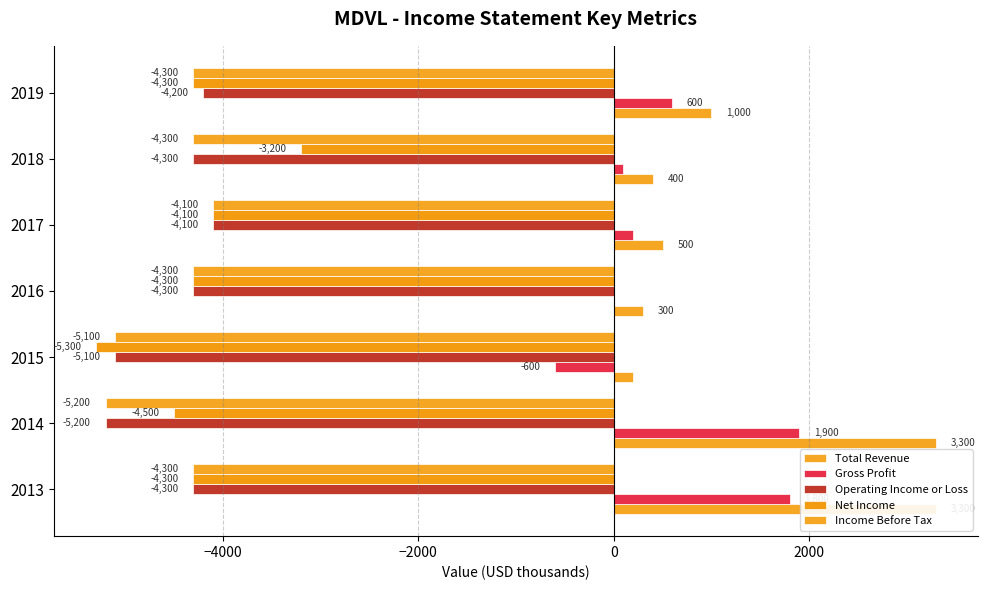

What is the sum of all Income Before Tax values?

-31600